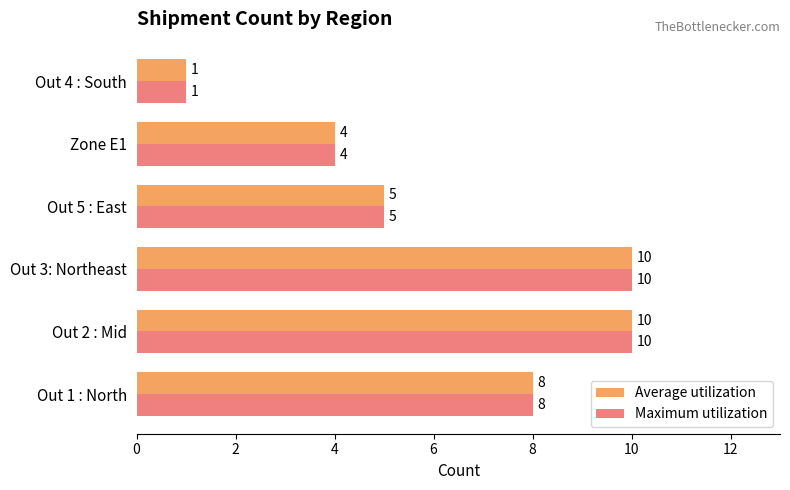

What is the total value across all series at Out 2 : Mid?

20